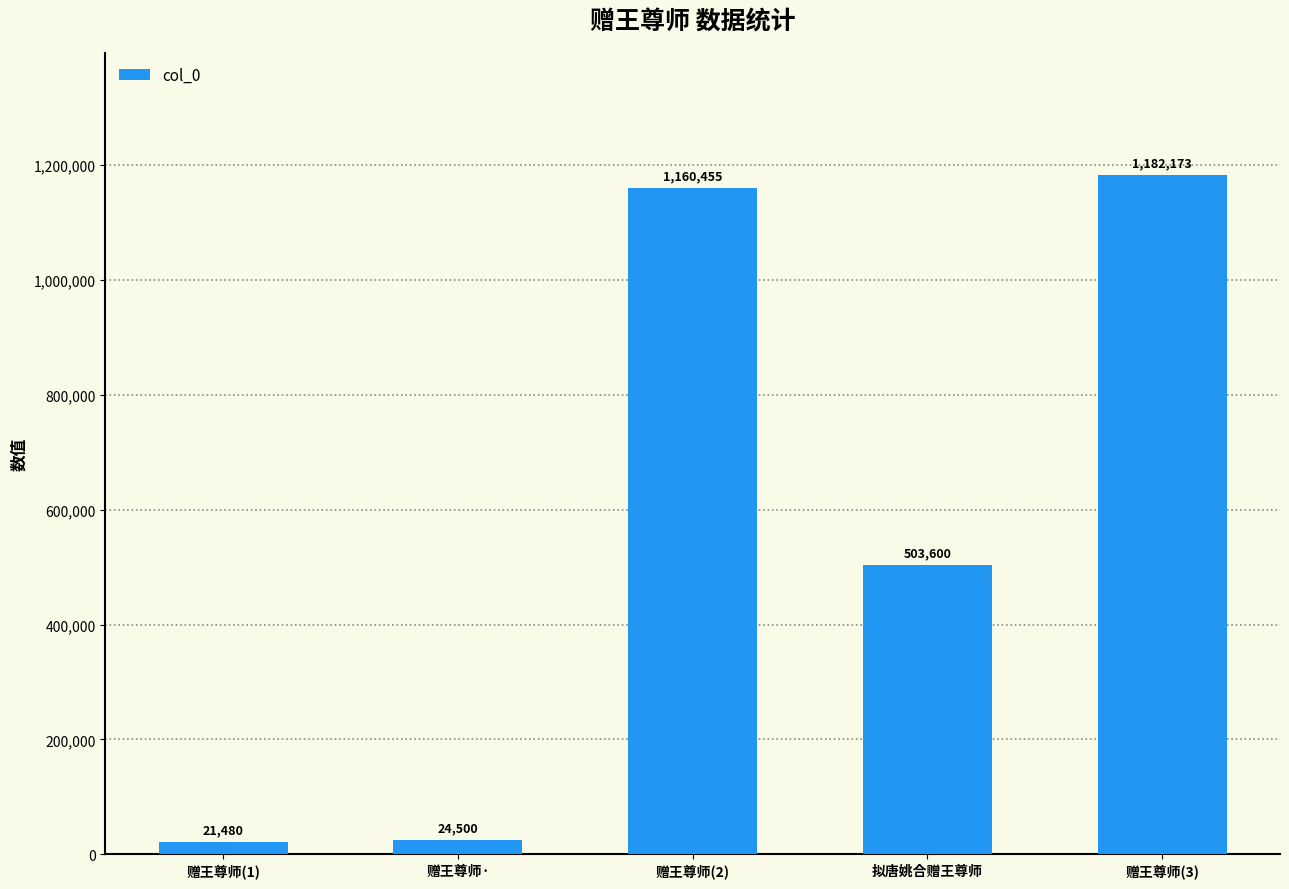

What is the minimum value shown in the chart?

21480